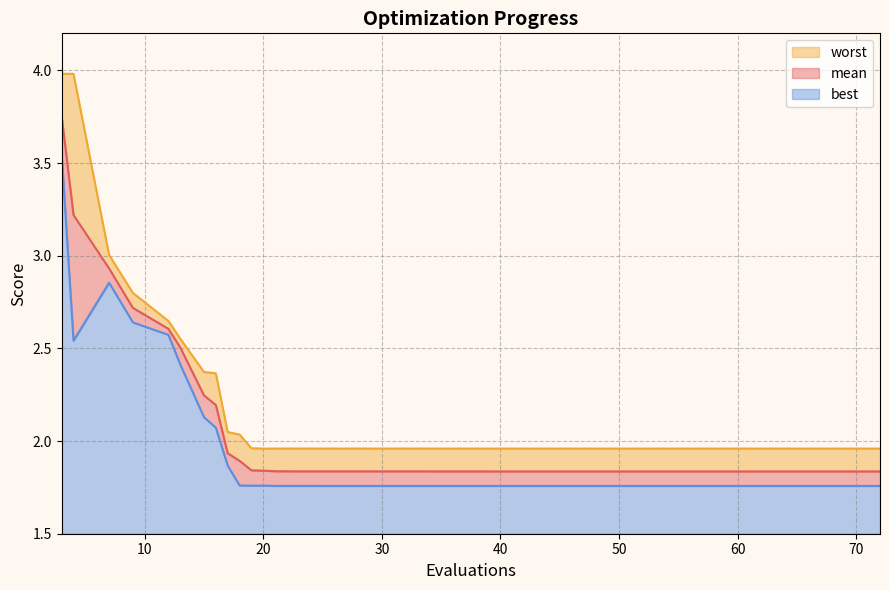

Which series has the largest total across all categories?

worst